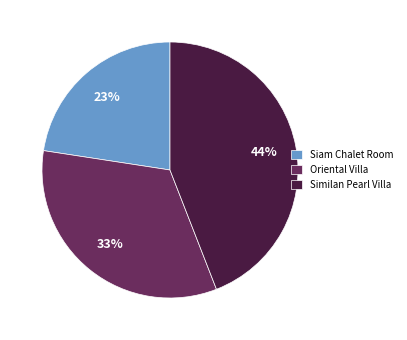

What is the smallest slice in the pie chart?

Siam Chalet Room